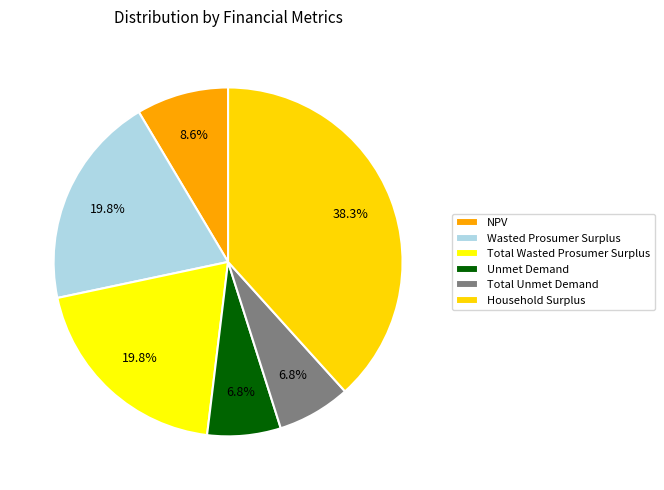

What is the total percentage of NPV and Total Unmet Demand?

15.4%